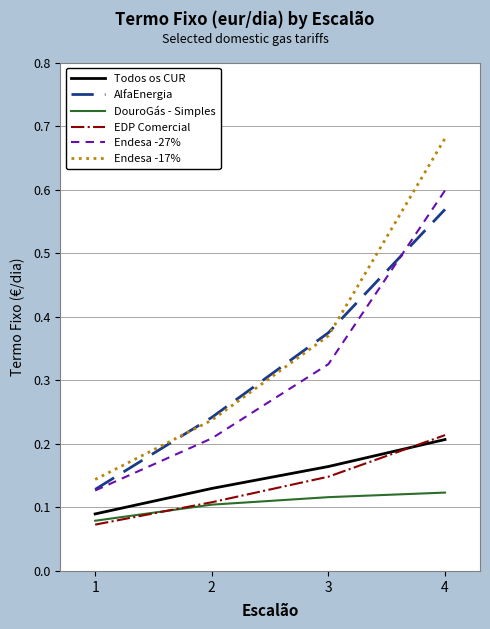

True or false: Todos os CUR and AlfaEnergia intersect in this chart.

False